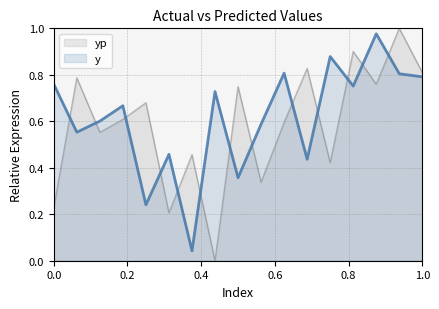

What are all the series names shown in the legend?

yp, y